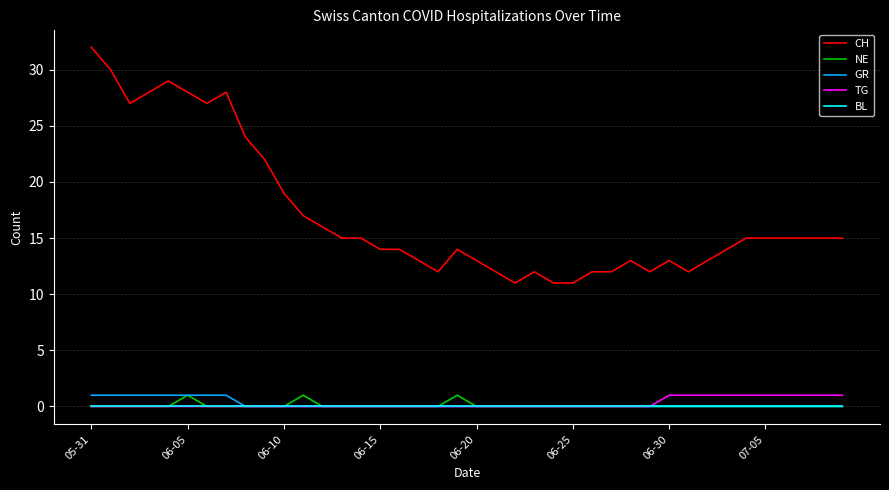

What are all the series names shown in the legend?

CH, NE, GR, TG, BL